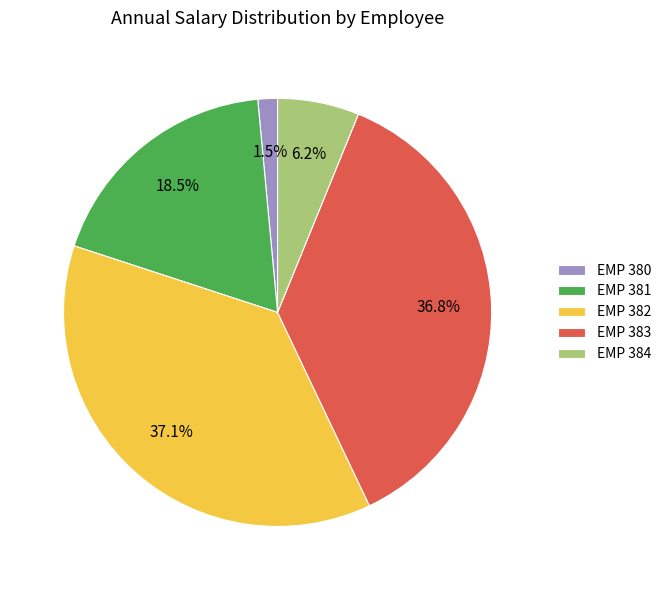

How many slices are in this pie chart?

5